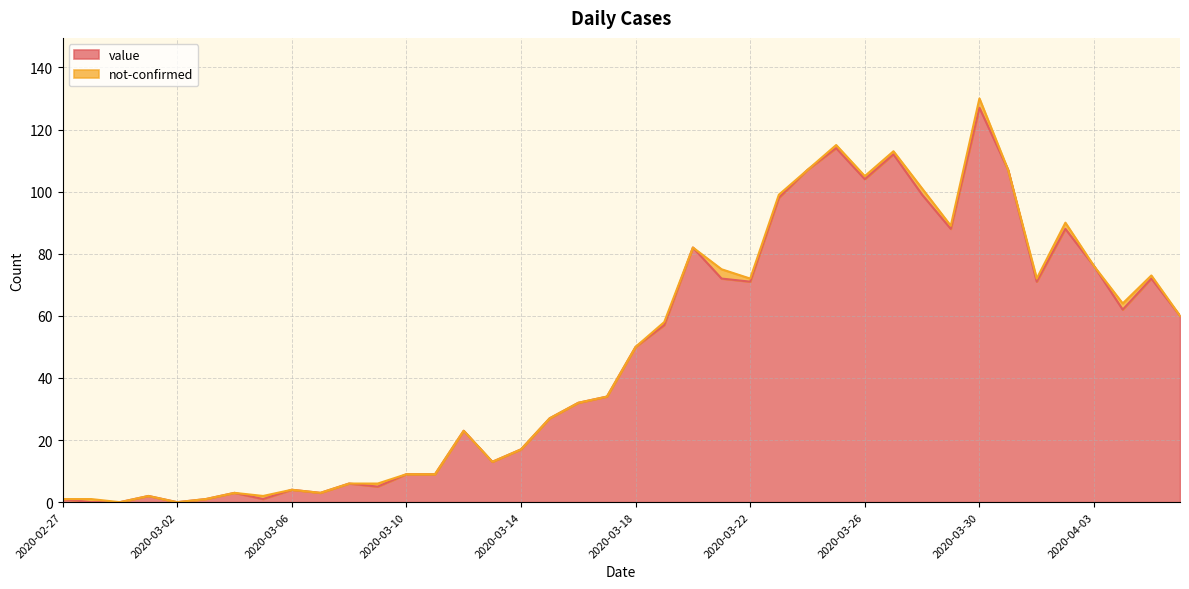

How many lines are shown in the chart?

2